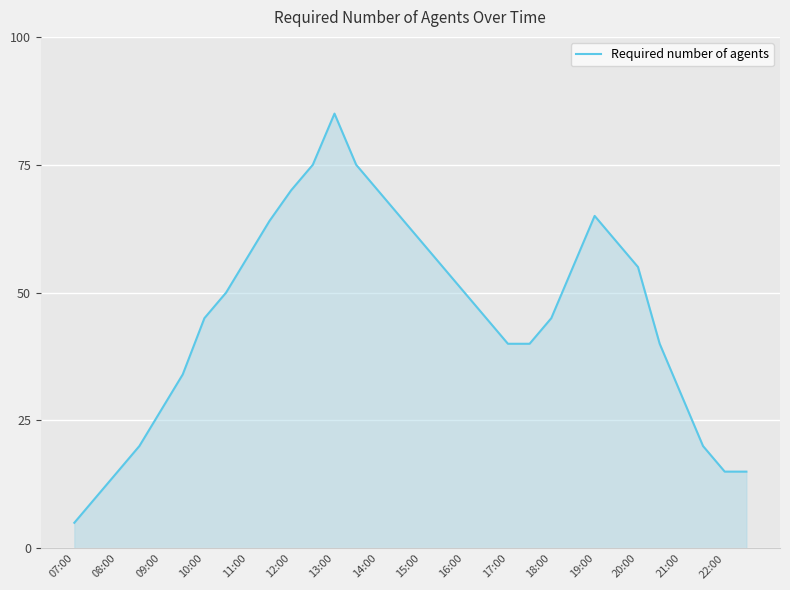

What is the minimum value shown in the chart?

5